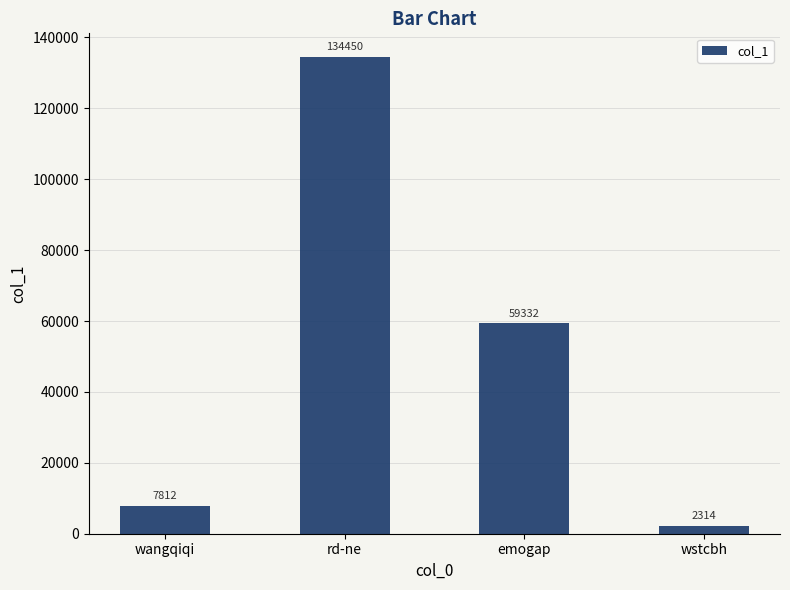

What is the smallest value displayed?

2314